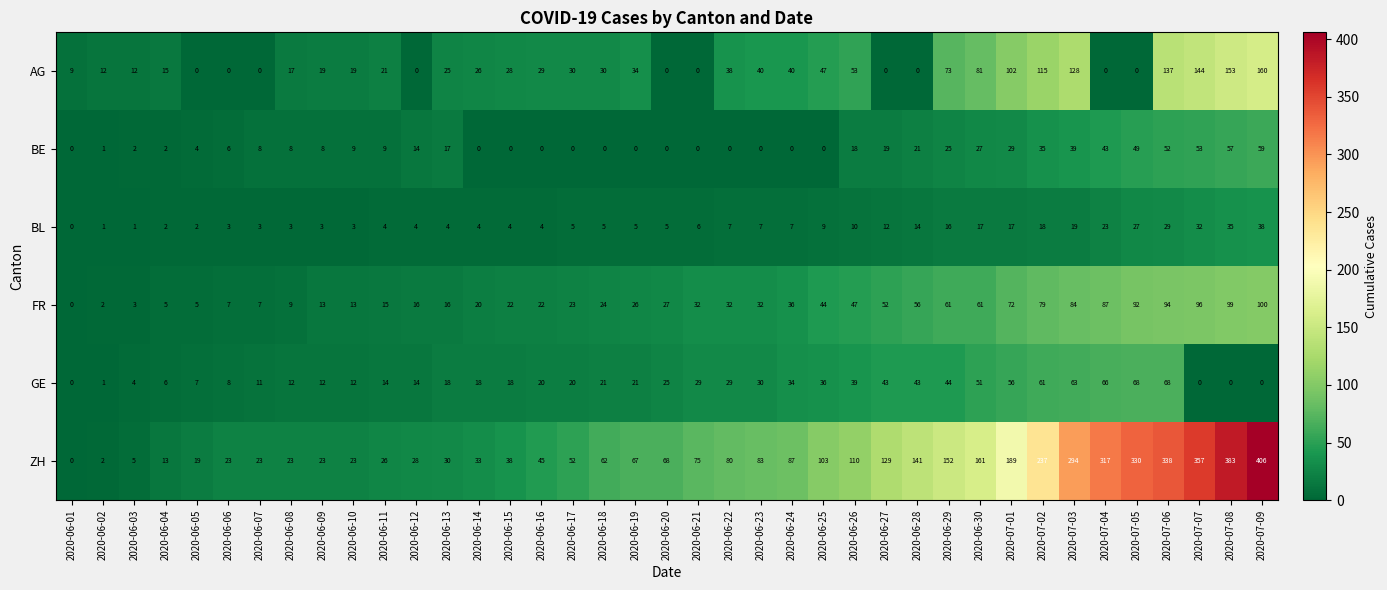

What is the difference between the second highest and second lowest values in the FR series?

97